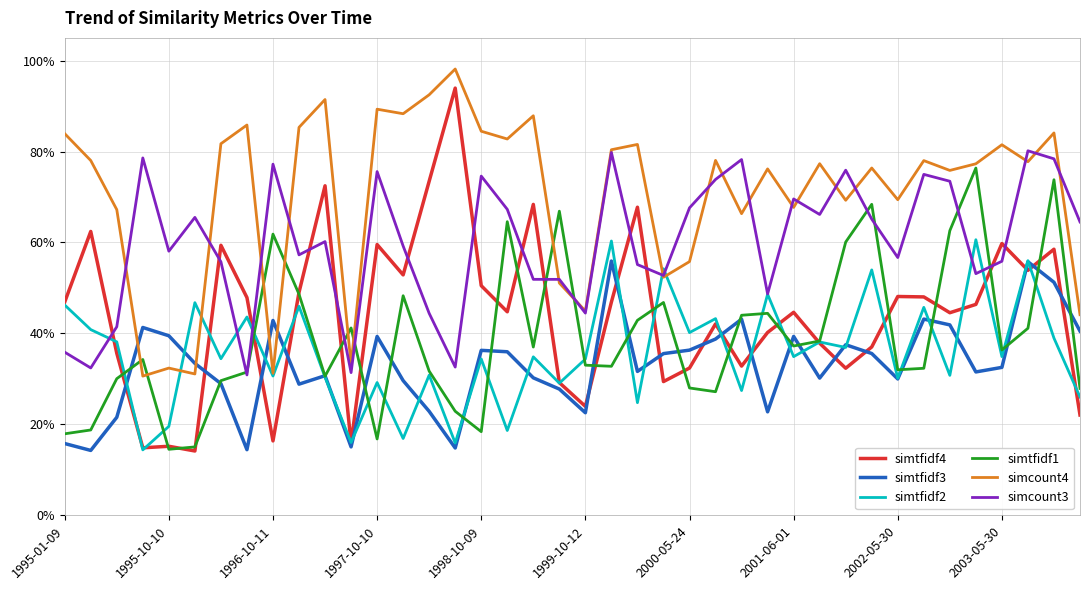

How many interior local peaks does the simtfidf1 series have?

11